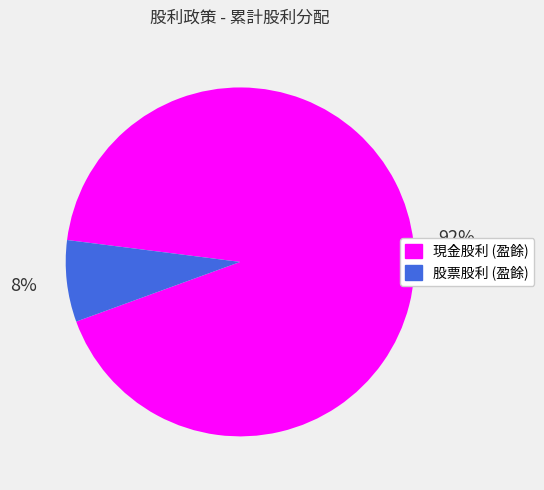

Which category has the biggest portion of the pie?

現金股利 (盈餘)